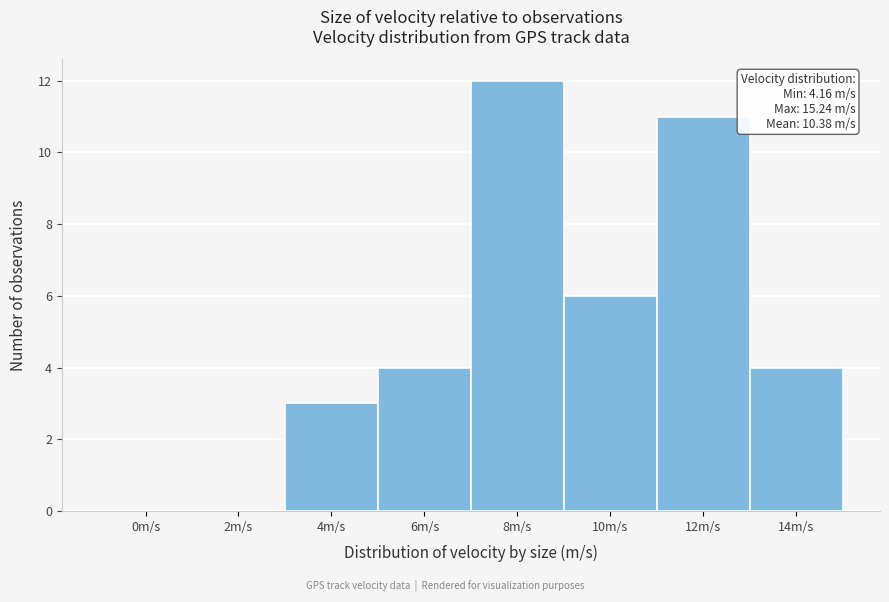

Reading left to right, list all the values displayed in this chart.

0m/s=0	2m/s=0	4m/s=3	6m/s=4	8m/s=12	10m/s=6	12m/s=11	14m/s=4